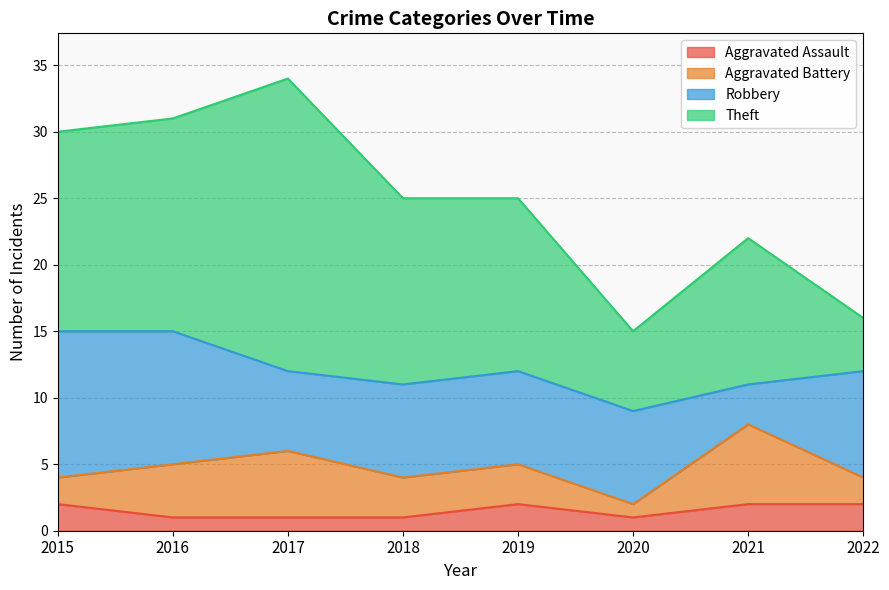

Reading right to left, extract all data points from this chart.

Aggravated Assault: 2	2	1	2	1	1	1	2
Aggravated Battery: 2	6	1	3	3	5	4	2
Robbery: 8	3	7	7	7	6	10	11
Theft: 4	11	6	13	14	22	16	15